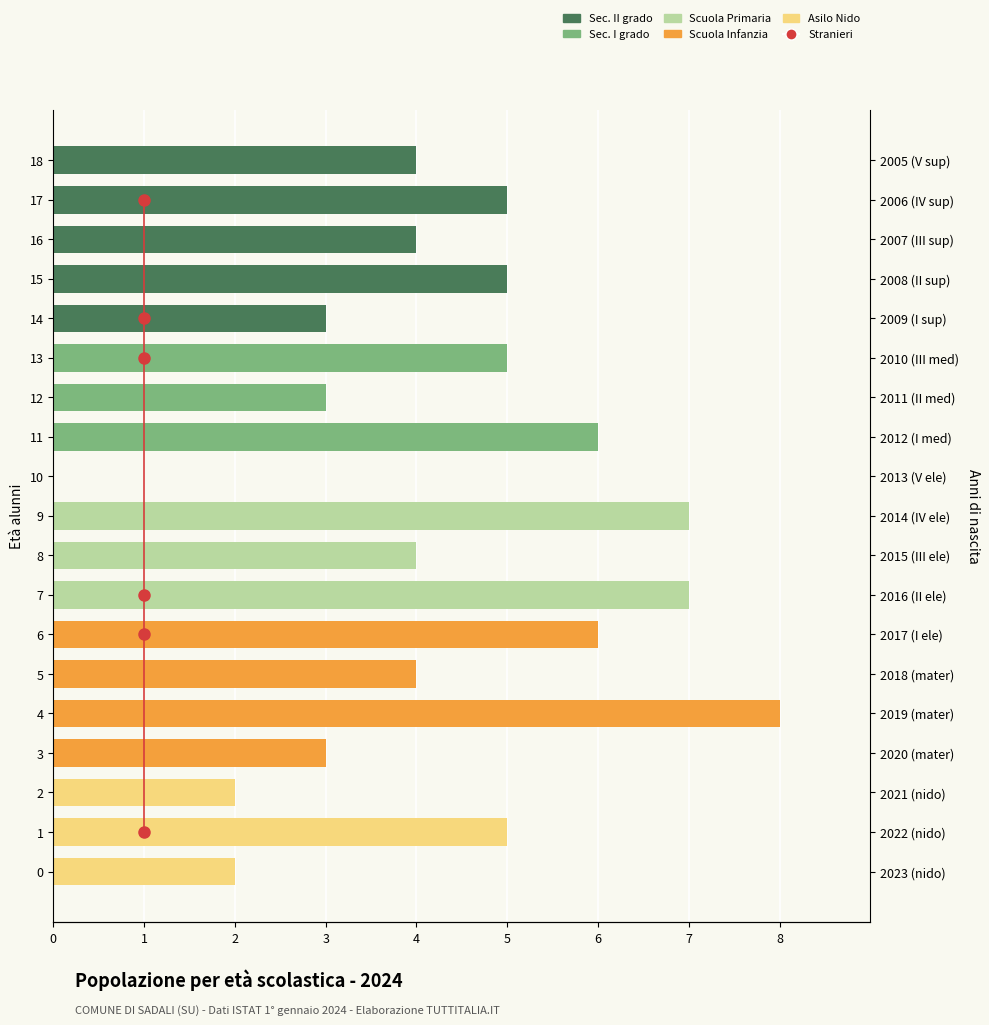

At how many categories does at least one series exceed 4?

9